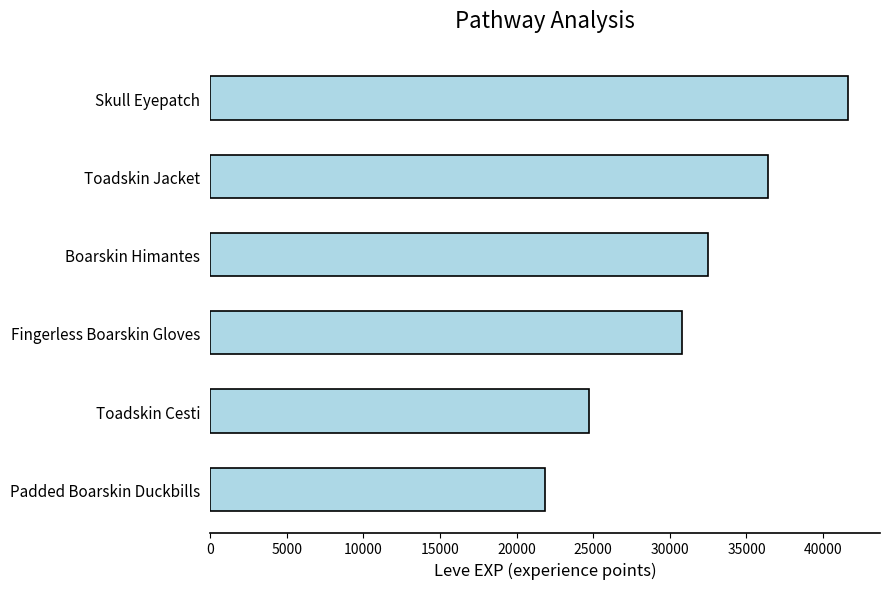

List the labels in order of value, largest first.

Skull Eyepatch, Toadskin Jacket, Boarskin Himantes, Fingerless Boarskin Gloves, Toadskin Cesti, Padded Boarskin Duckbills